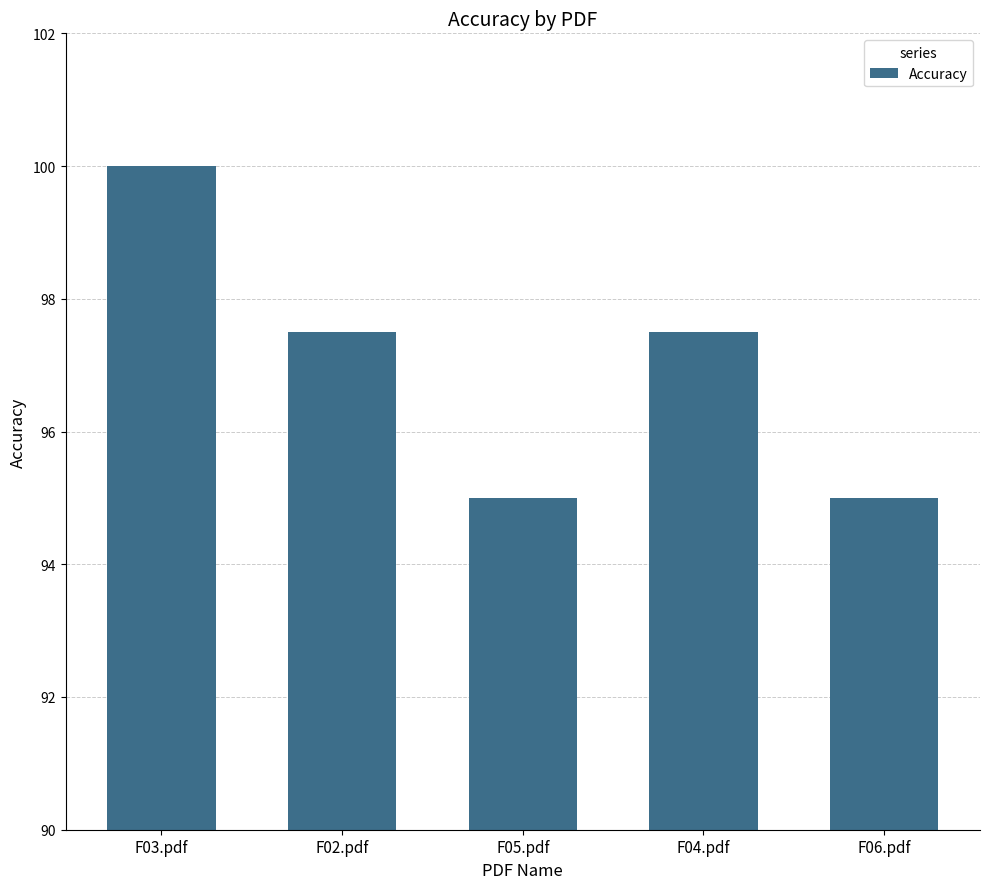

What is the label of the 1st bar from the right?

F06.pdf